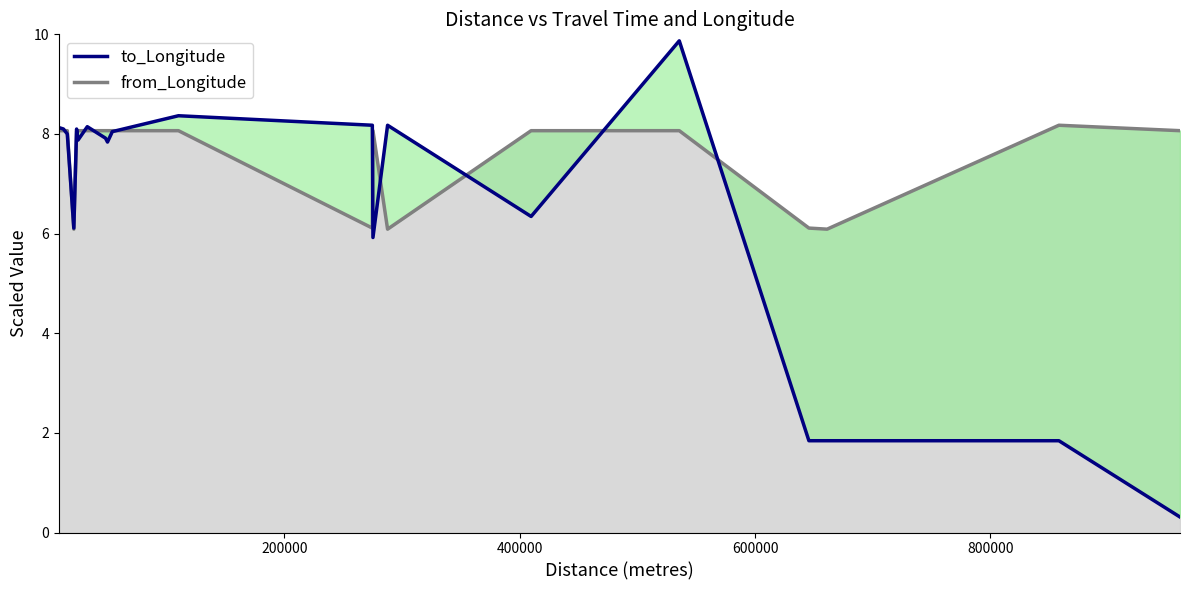

How many data points in to_Longitude are less than 8?

10